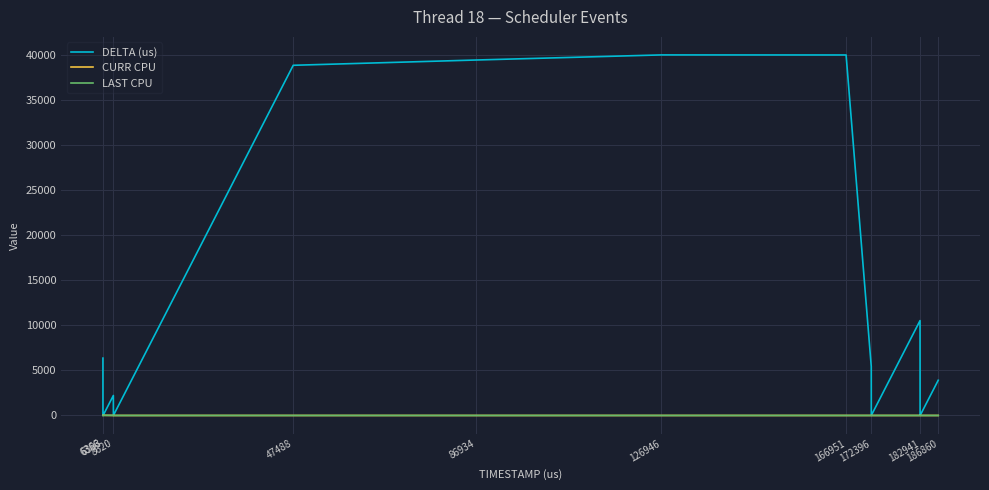

Count the CURR CPU values in the range 2 to 18.

16